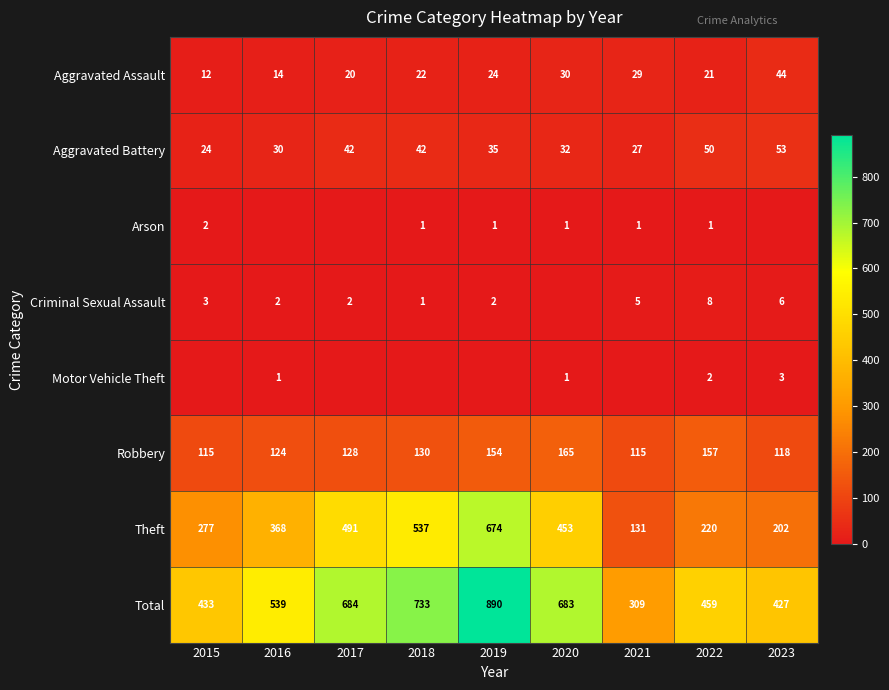

Which category has the highest value in the Aggravated Assault series?

2023